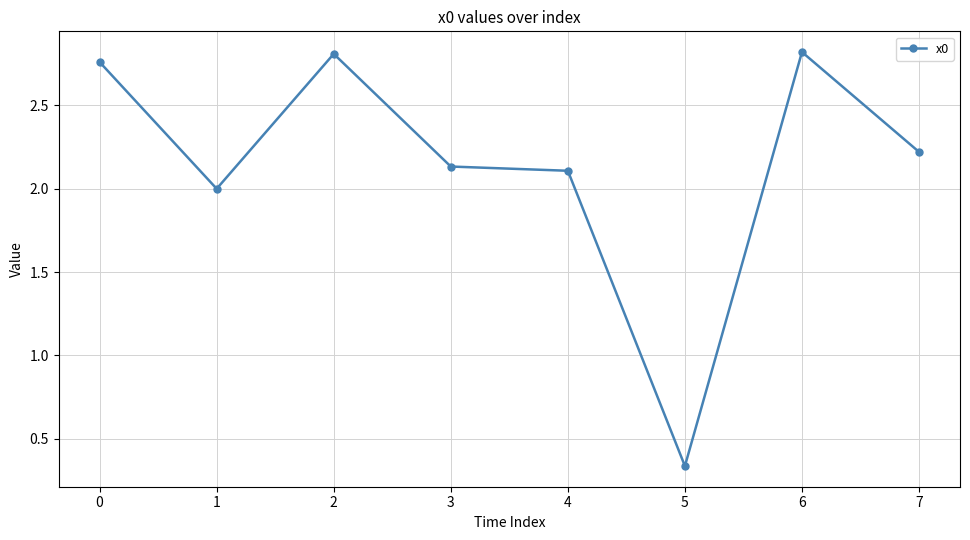

Is this an area chart (filled region under the line)?

No